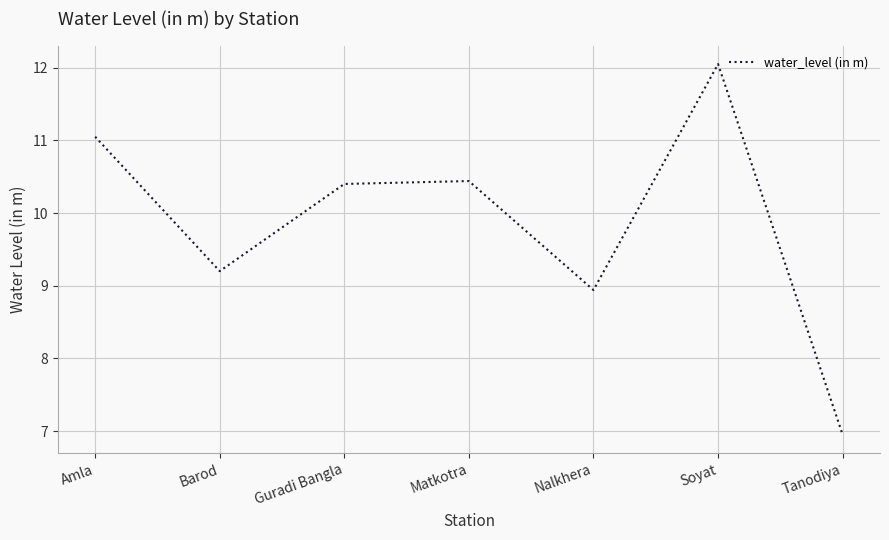

What is the minimum value shown in the chart?

7.0